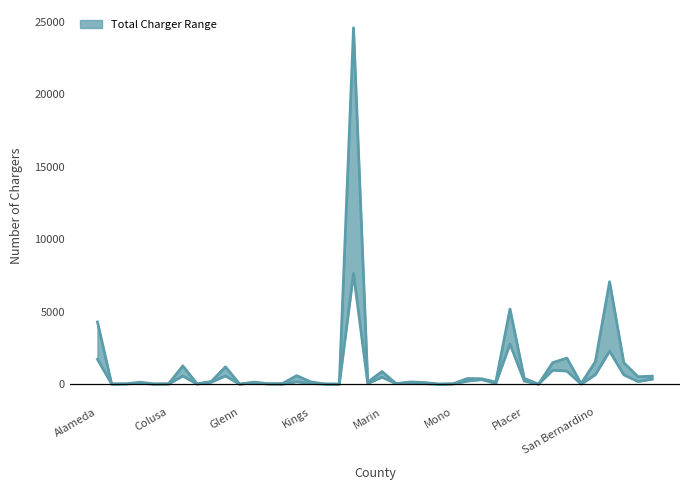

At which category is the sum across all series the highest?

Los Angeles